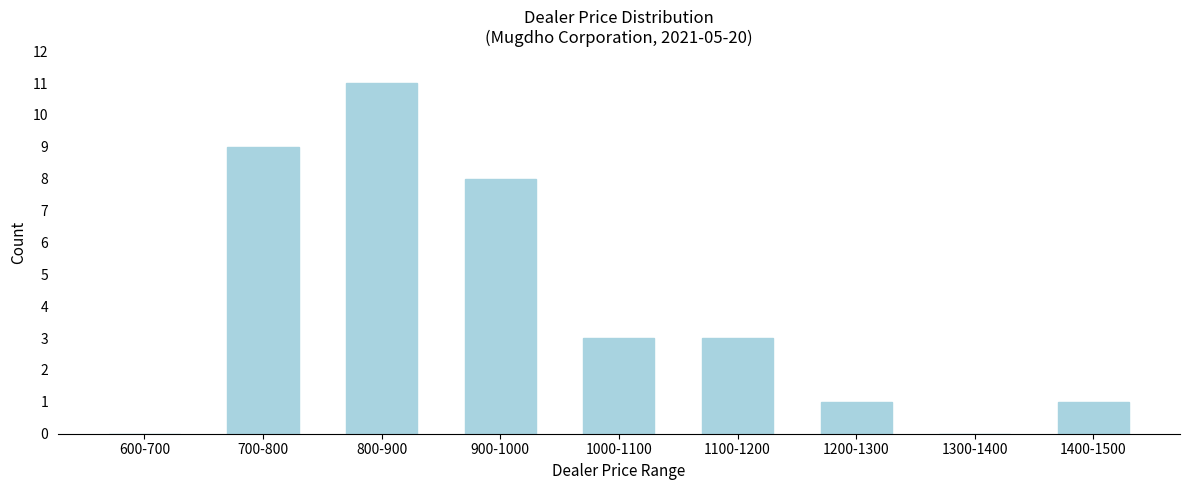

Reading left to right, what are all the values shown in this chart?

600-700=0	700-800=9	800-900=11	900-1000=8	1000-1100=3	1100-1200=3	1200-1300=1	1300-1400=0	1400-1500=1